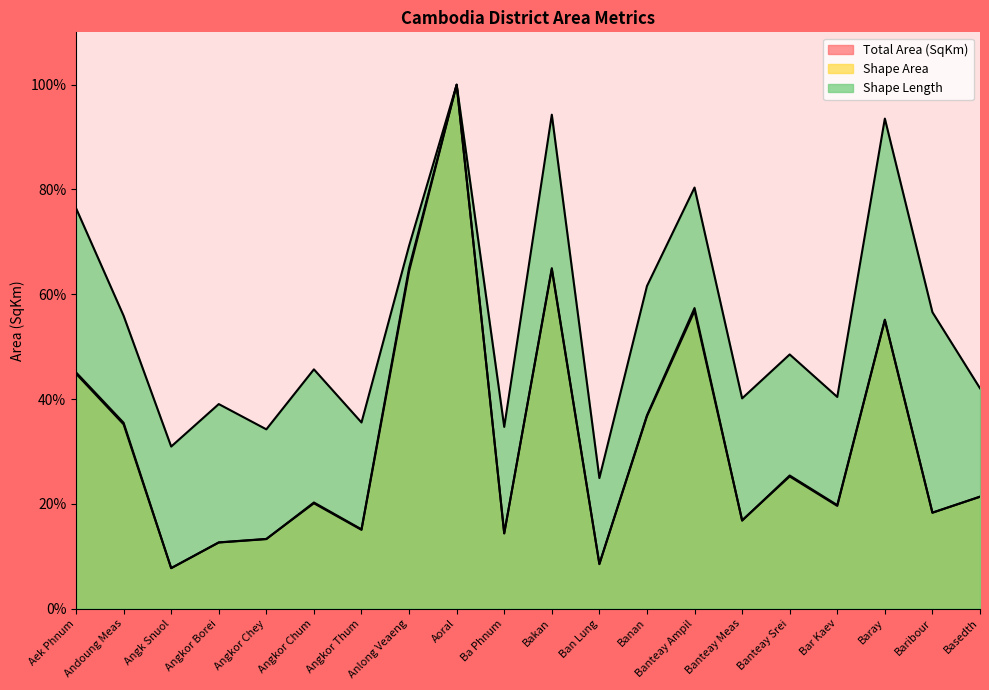

Which category has the lowest value in the Total Area (SqKm) series?

Angk Snuol